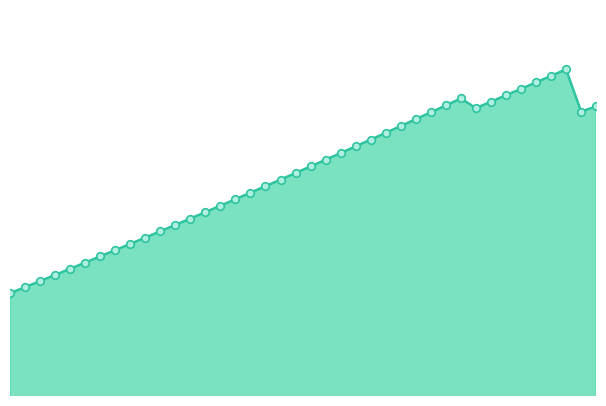

Is this an area chart (filled region under the line)?

Yes